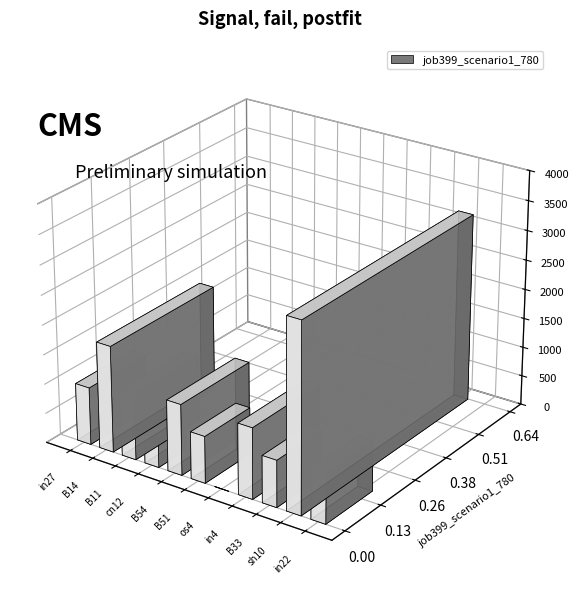

Reading left to right, extract all data points from this chart.

0.2	0.4	0.2	0.1	0.2	0.2	0.0	0.2	0.2	0.6	0.2